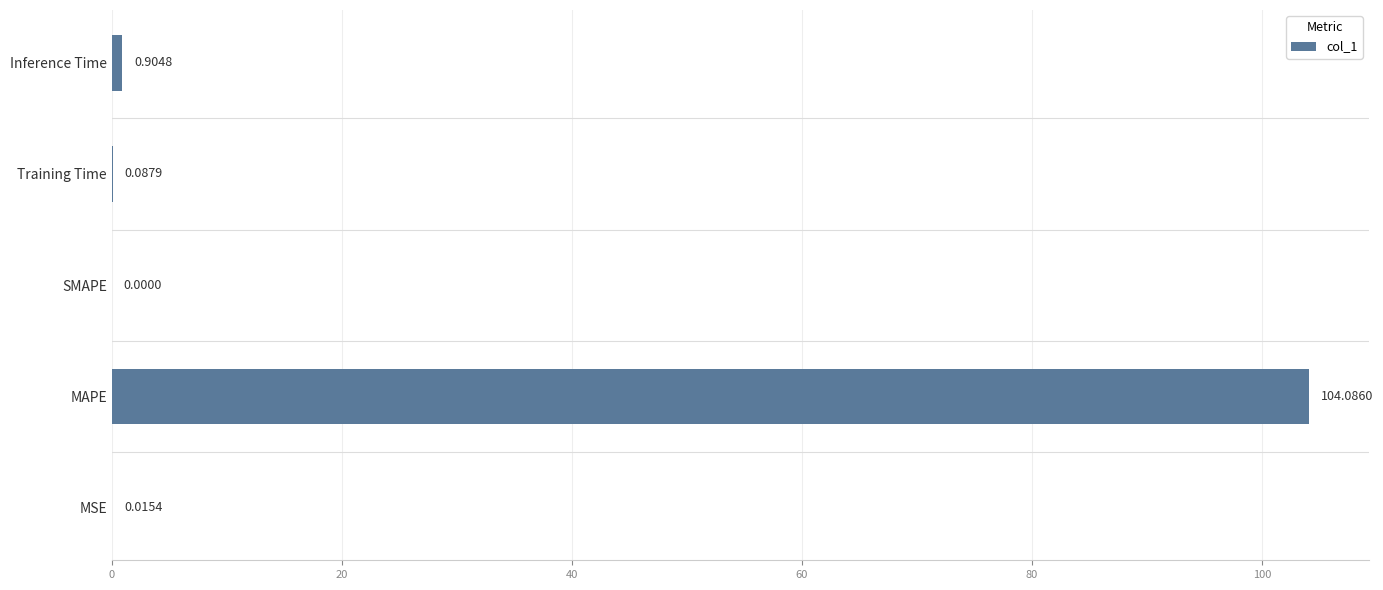

Between MSE and Inference Time, which is larger?

Inference Time